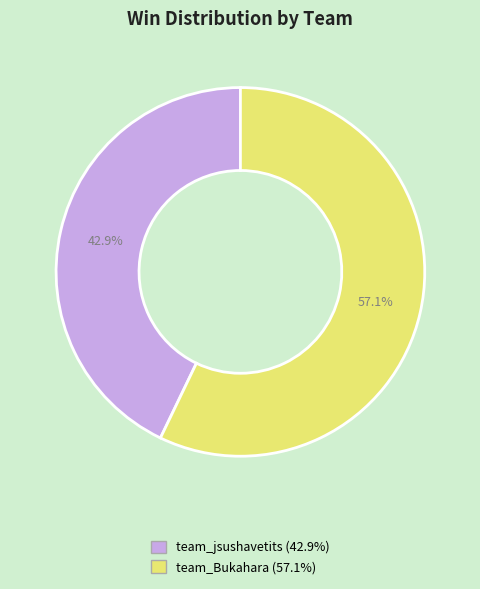

What is the total percentage of team_Bukahara and team_jsushavetits?

100.0%